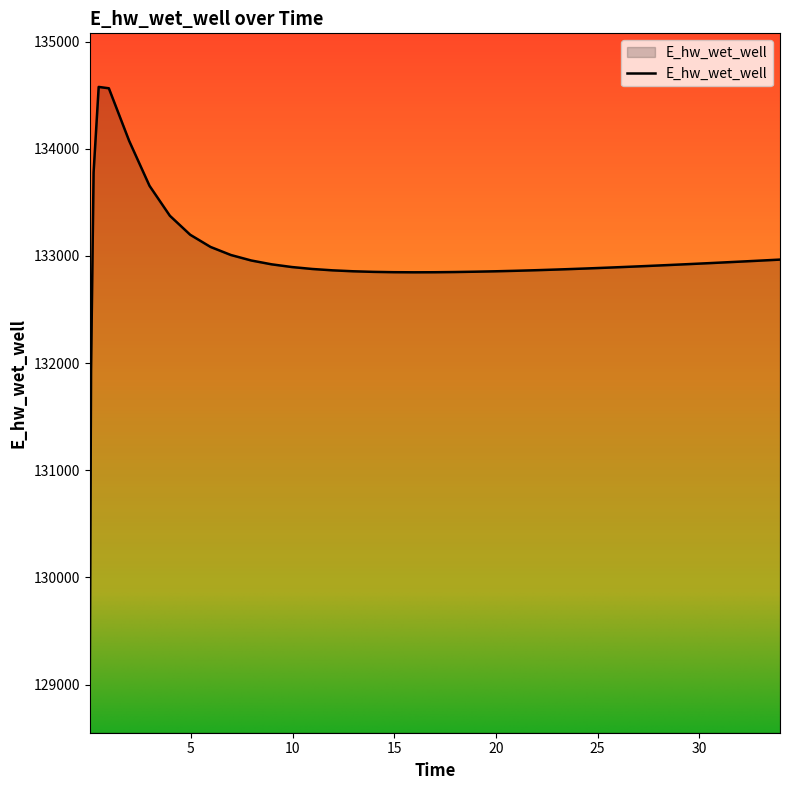

What is the minimum value shown in the chart?

129051.4